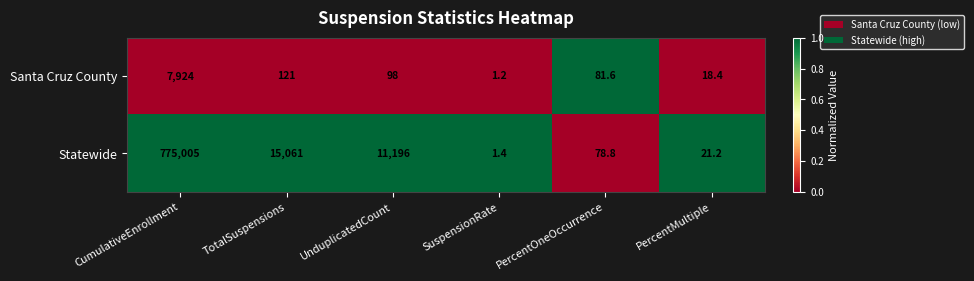

At which label is Statewide closest to 387503?

TotalSuspensions